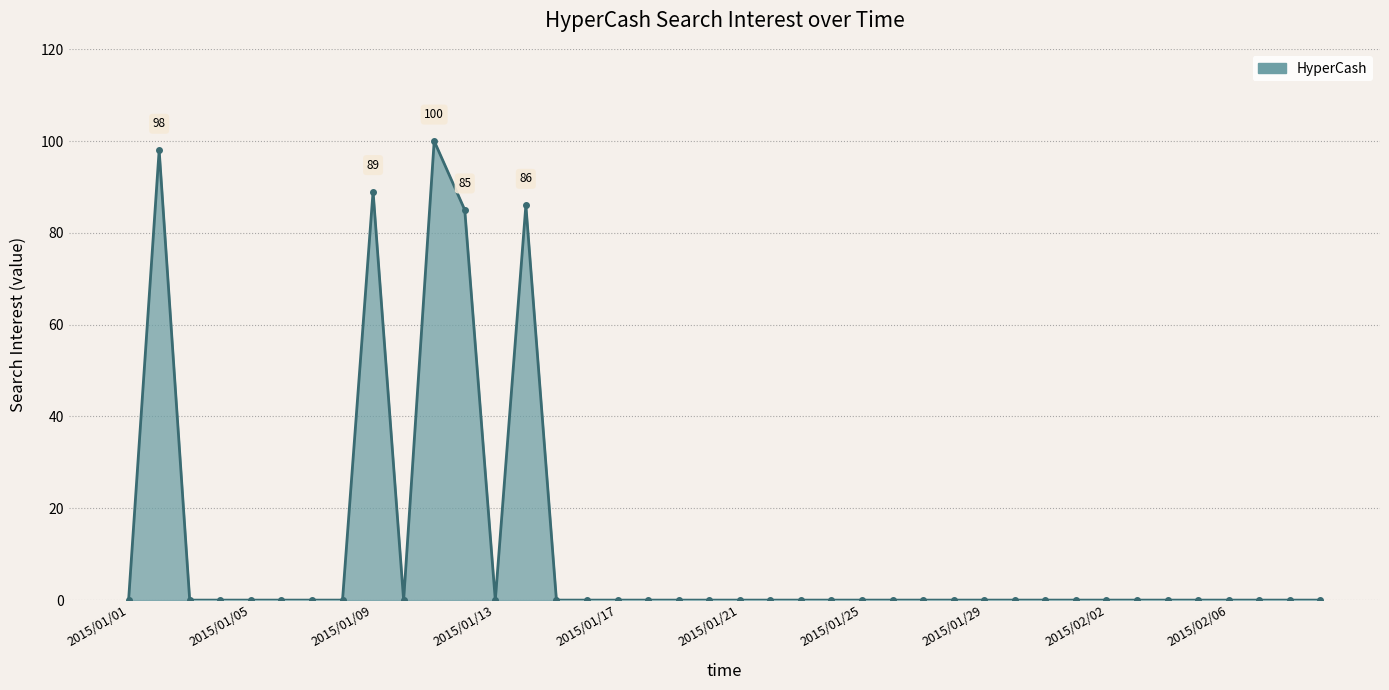

What is the average value?

11